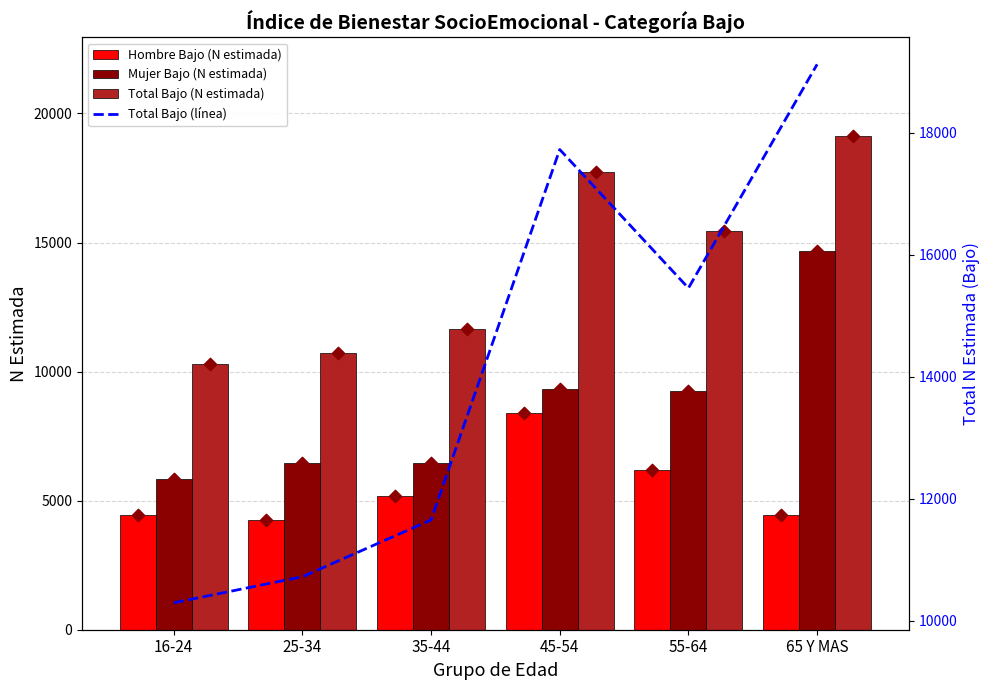

Which series has the largest total across all categories?

Total Bajo (N estimada)